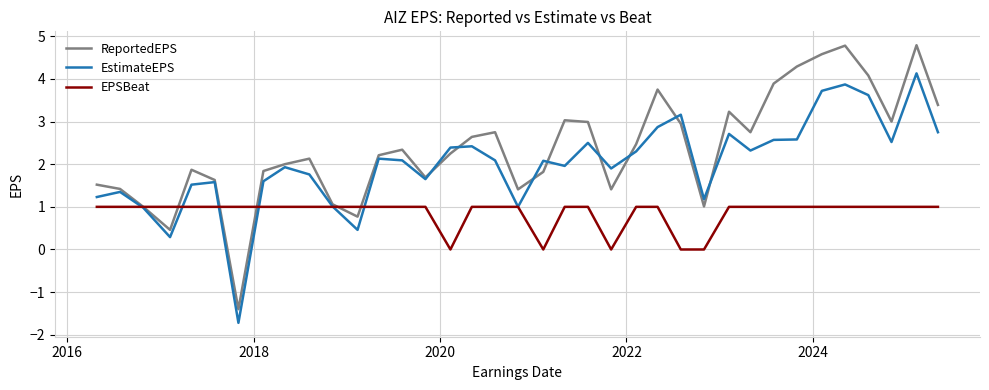

Which series has the widest spread of values?

ReportedEPS